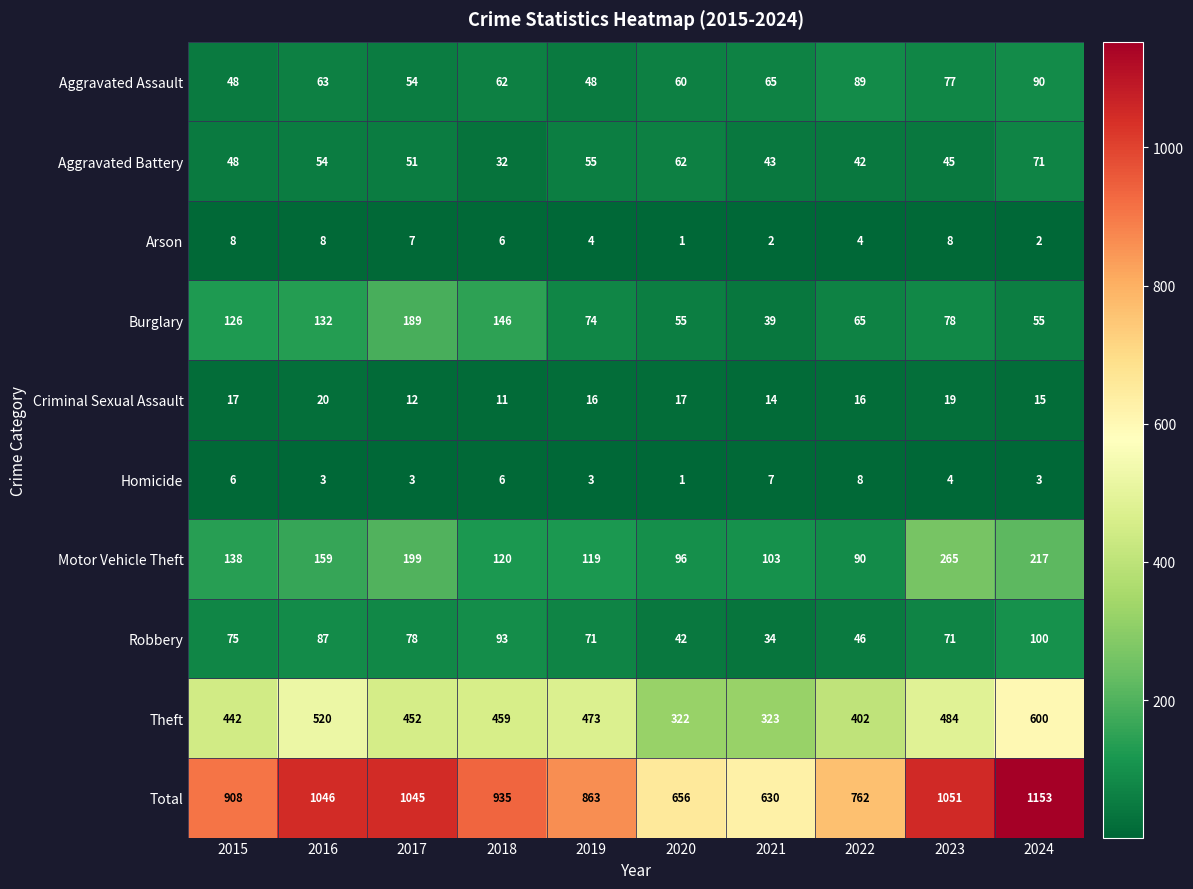

Between 2015 and 2023, which series saw the biggest shift?

Total